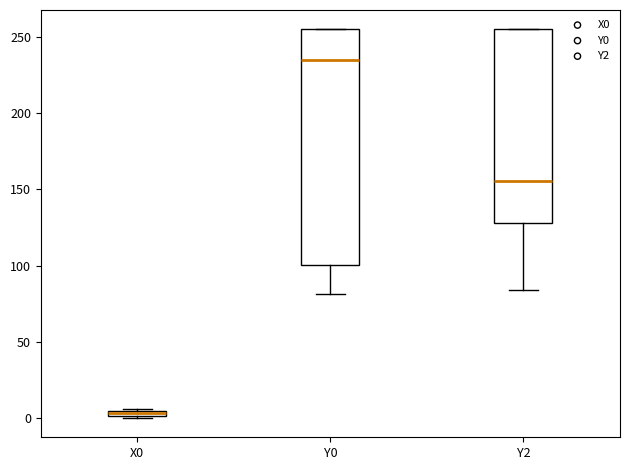

Comparing the boxes themselves (not the whiskers), which one is the tallest?

Y0